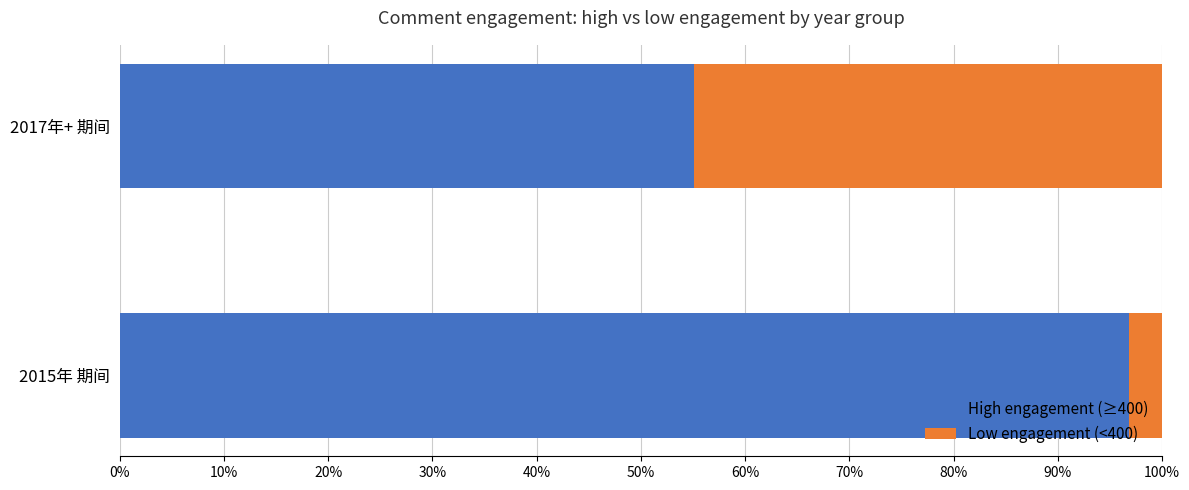

Is it true that High engagement (≥400) equals 24.2 at 2017年+ 期间?

False